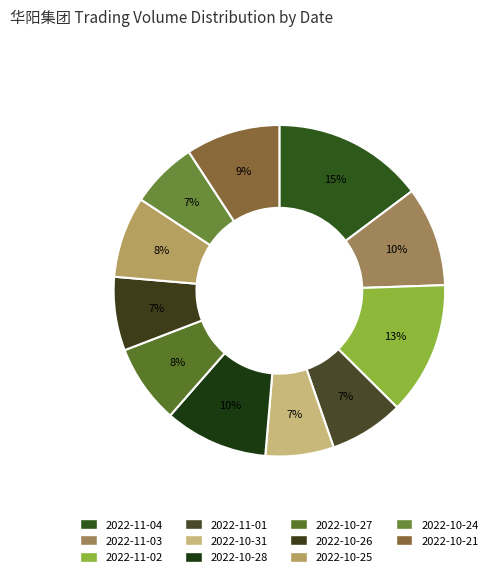

To the nearest percent, what is the difference between the largest and smallest slice percentages?

8%